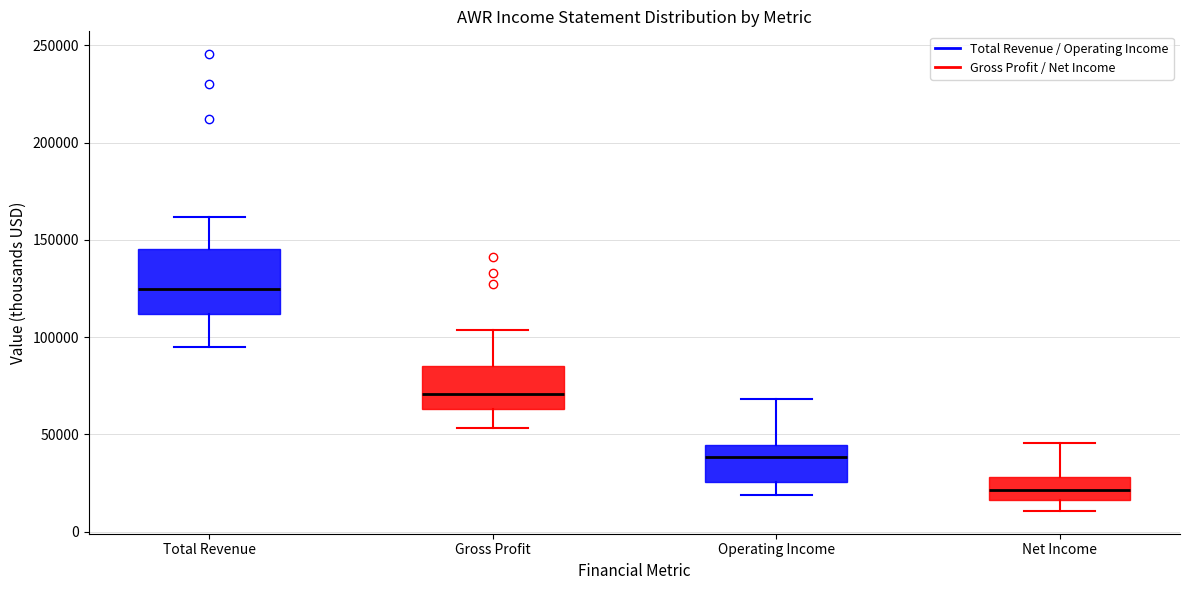

Which box's median line is the highest?

Total Revenue